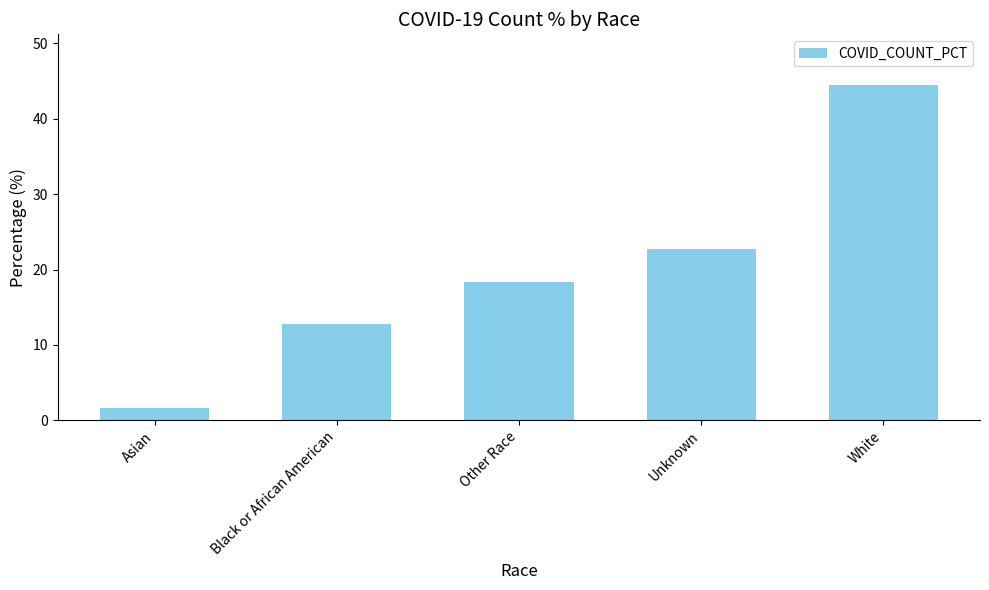

The chart shows a value of 26.6 at Other Race. True or false?

False